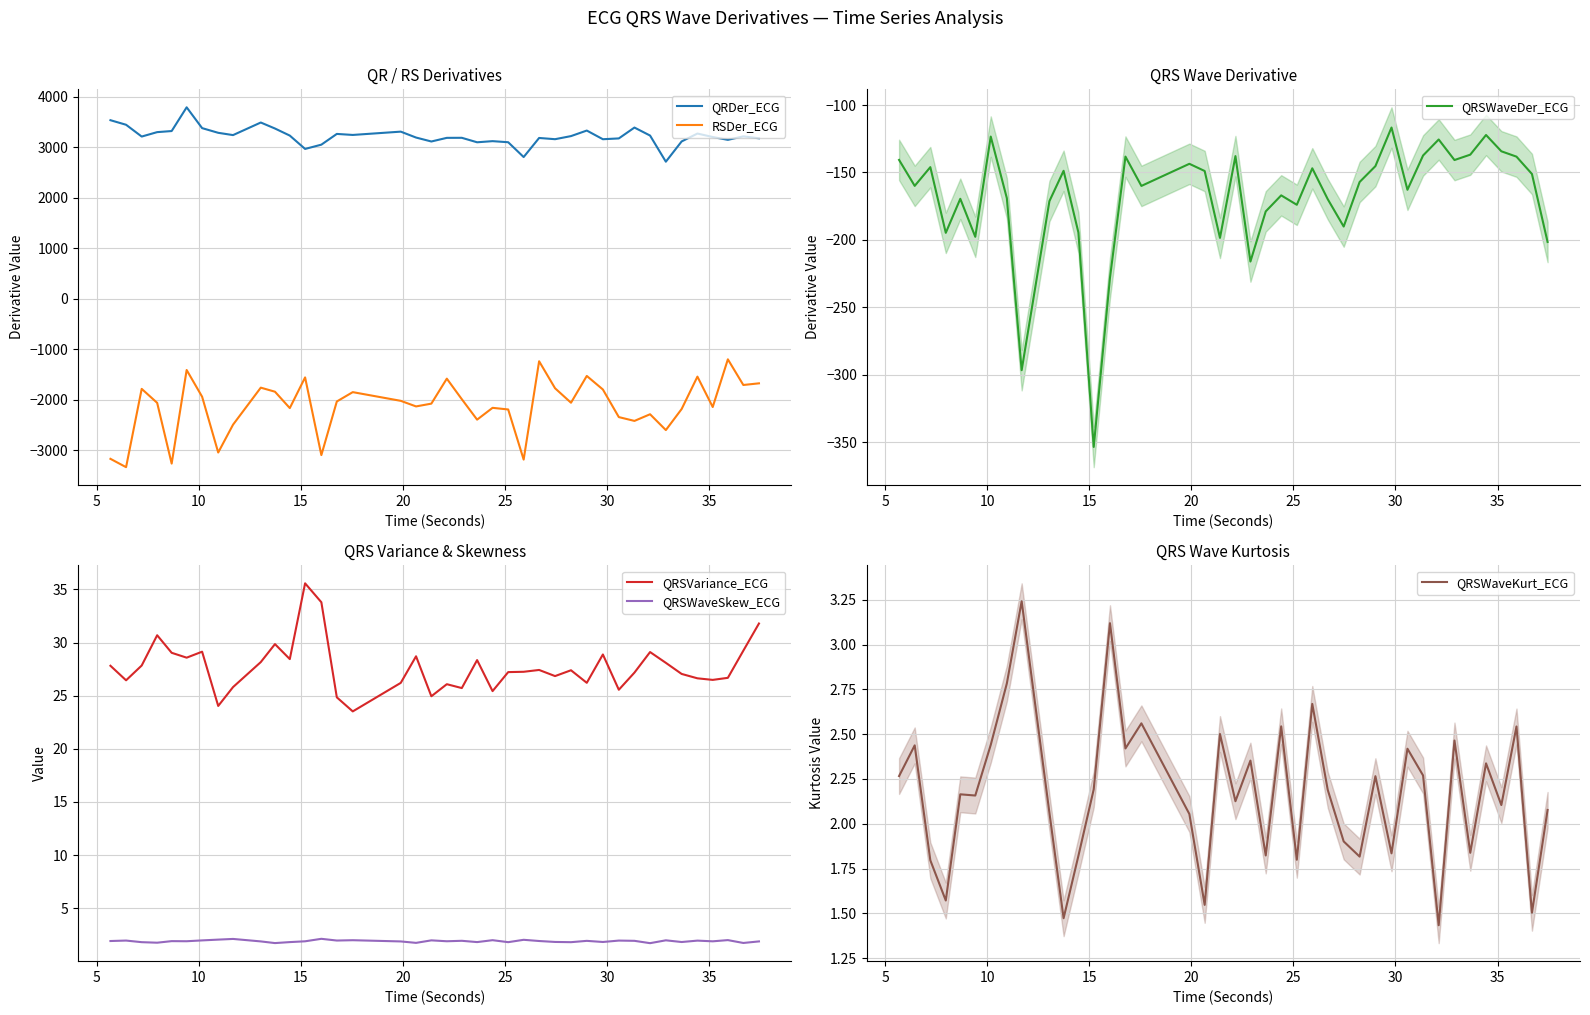

In QRSWaveKurt_ECG, how many points are lower than both neighbors (excluding endpoints)?

14